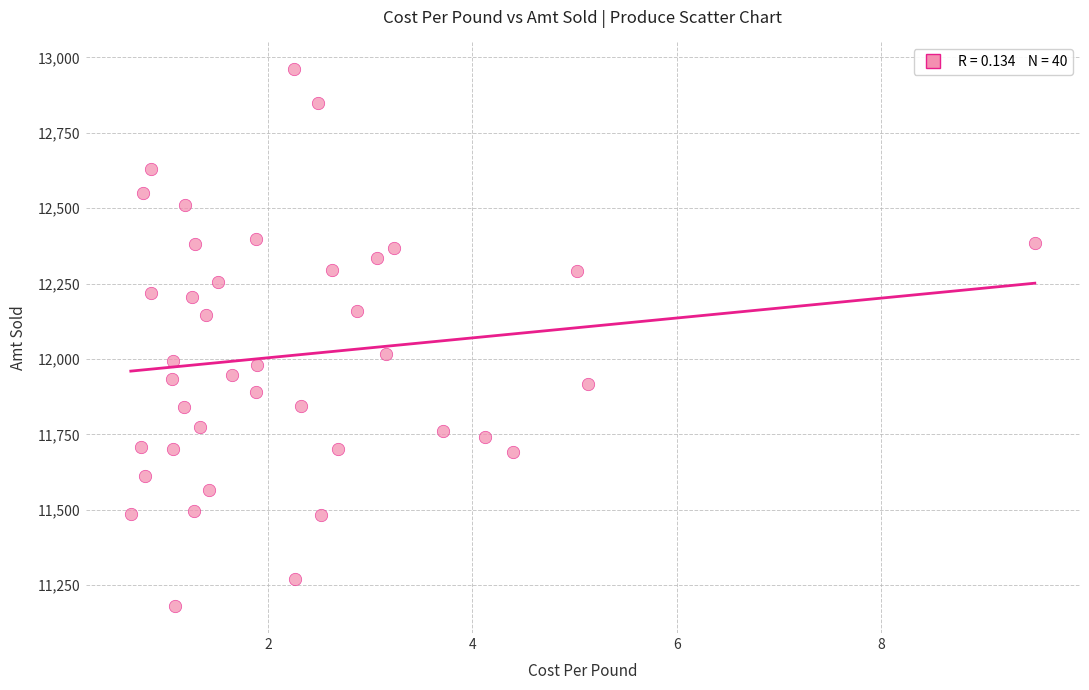

What Y value in the scatter plot is closest to 12070?

12015.6